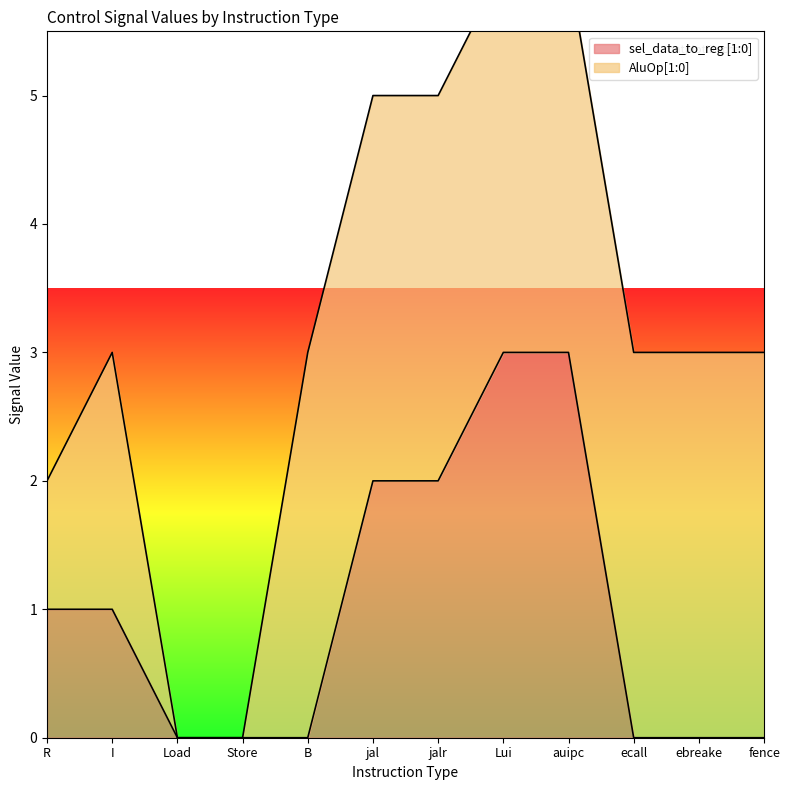

What is the approximate value at I?

1